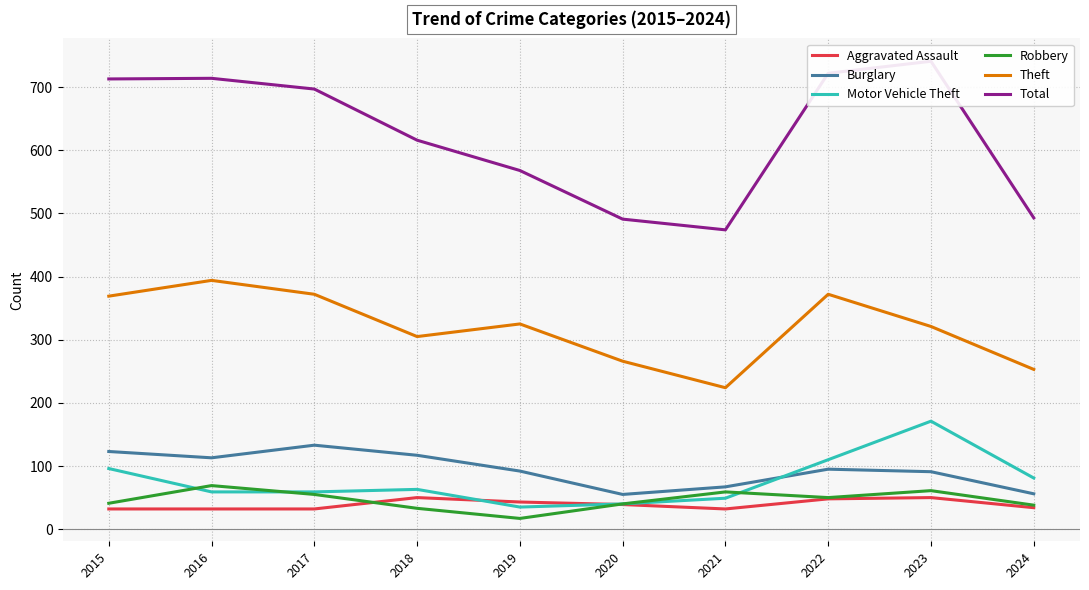

The Motor Vehicle Theft series shows 49 at 2021. True or false?

True